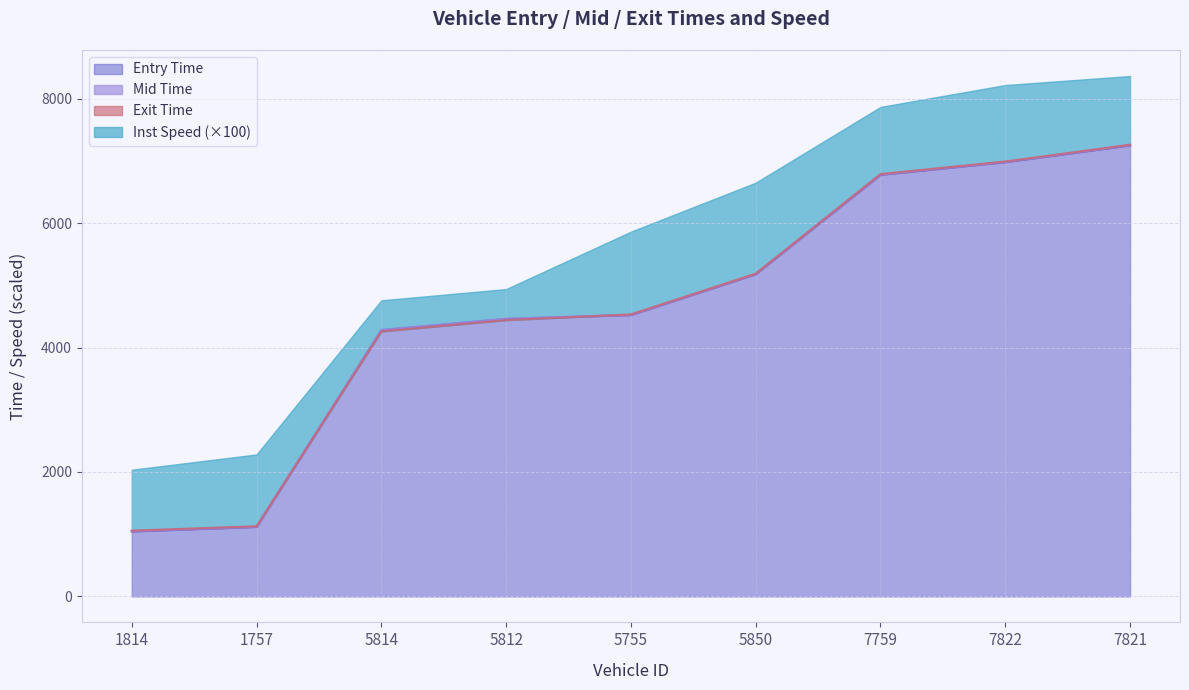

Which series has the widest spread of values?

entry